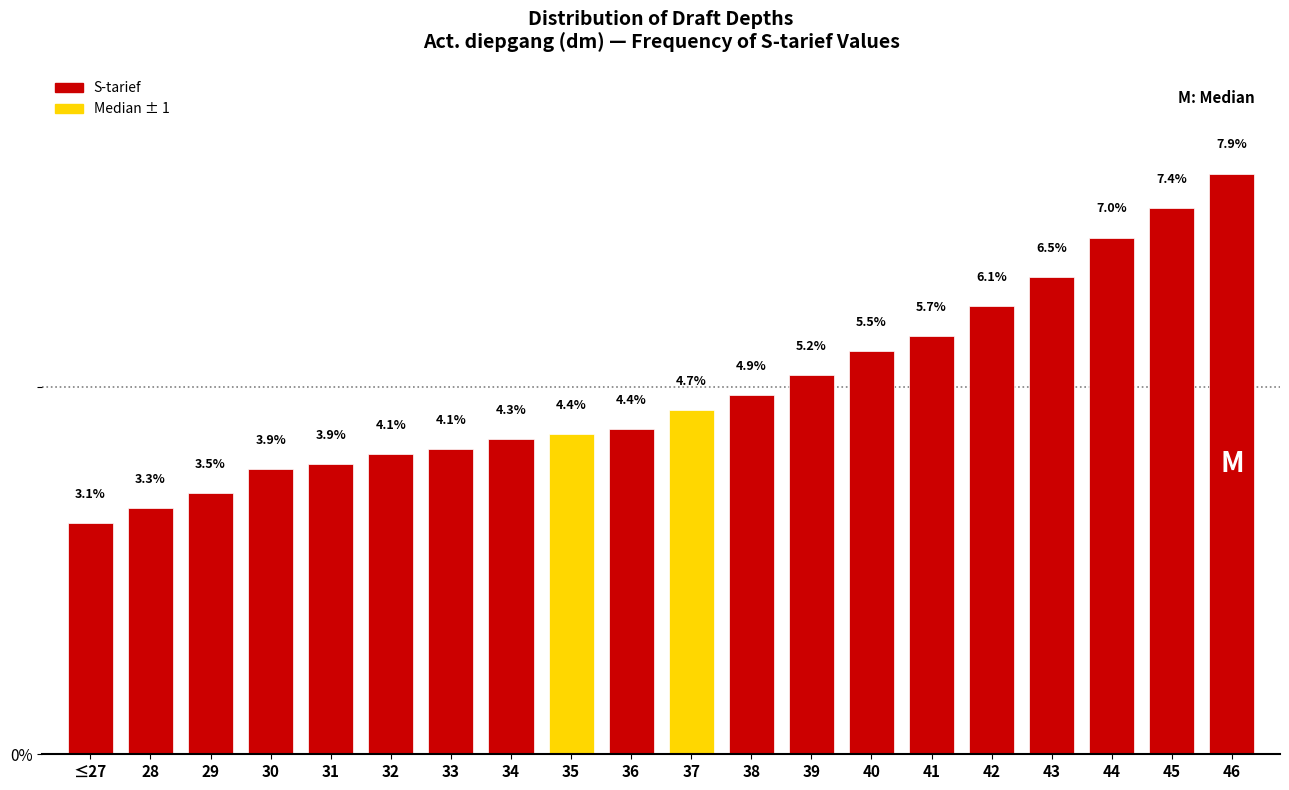

Reading right to left, extract all data points from this chart.

46=7.9	45=7.4	44=7.0	43=6.5	42=6.1	41=5.7	40=5.5	39=5.2	38=4.9	37=4.7	36=4.4	35=4.4	34=4.3	33=4.1	32=4.1	31=3.9	30=3.9	29=3.5	28=3.3	≤27=3.1